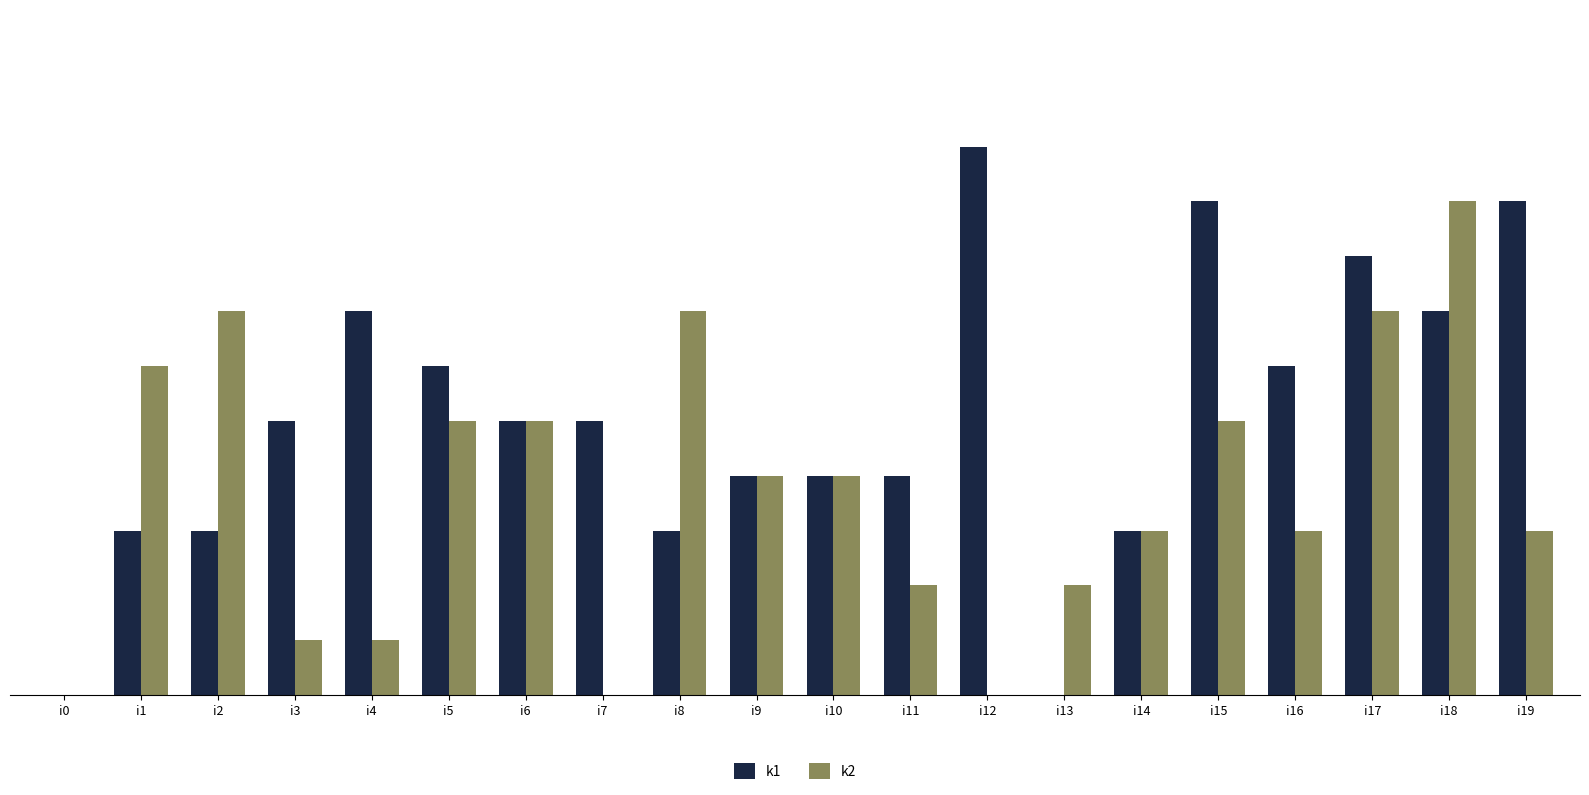

Which series changed the most between i5 and i15?

k1